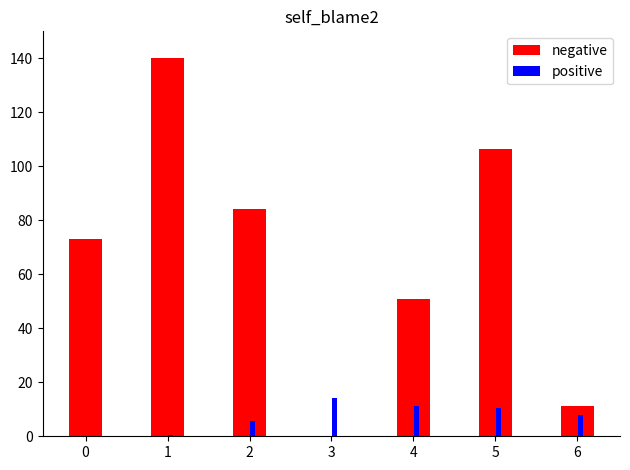

Count the number of categories in the chart.

7